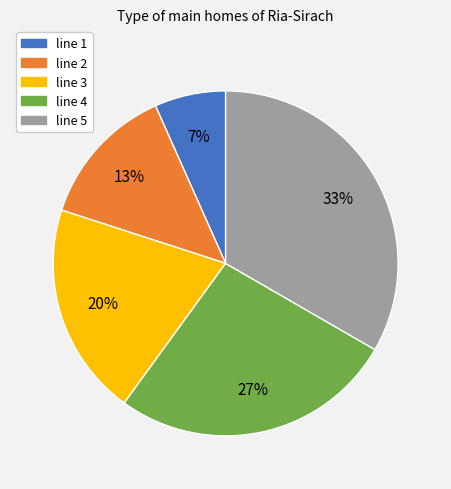

To the nearest percent, what is the average slice percentage?

20%